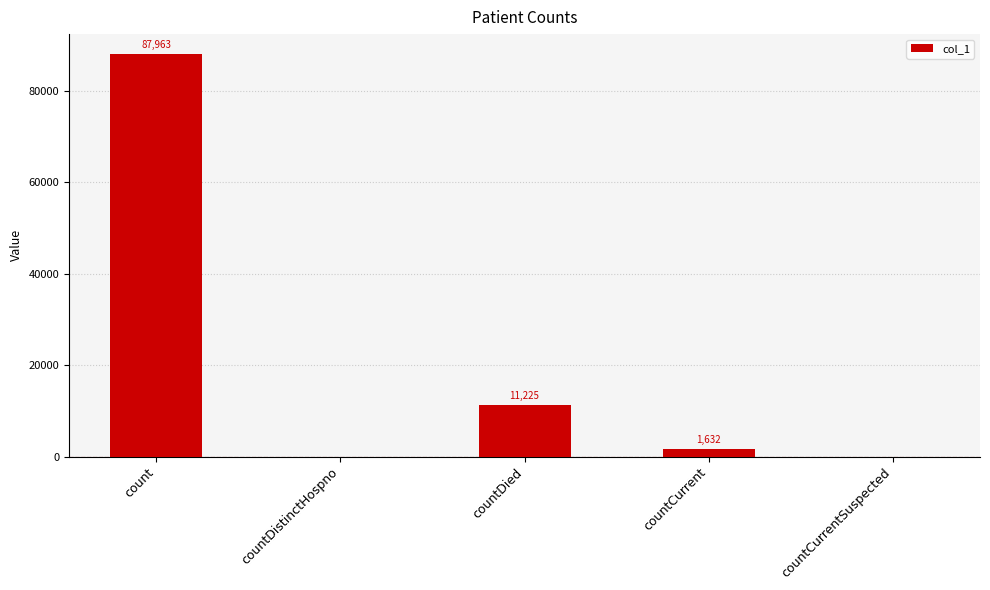

Where does the data first go above 1632?

count